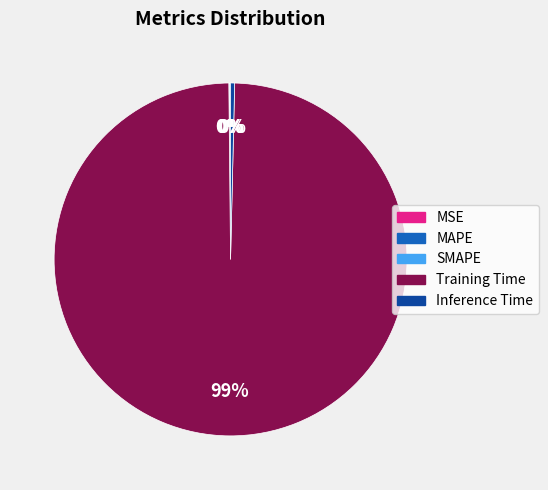

Which slice is the largest?

Training Time